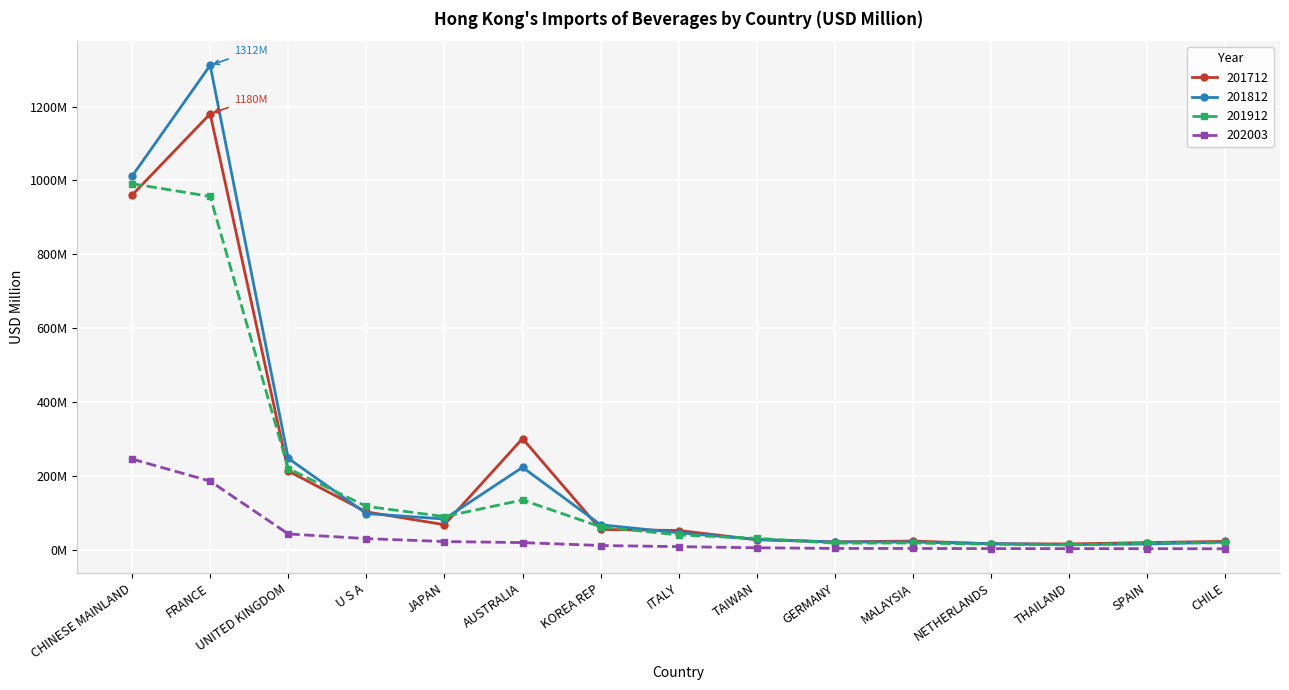

What value does the 201912 series have at MALAYSIA?

18.5